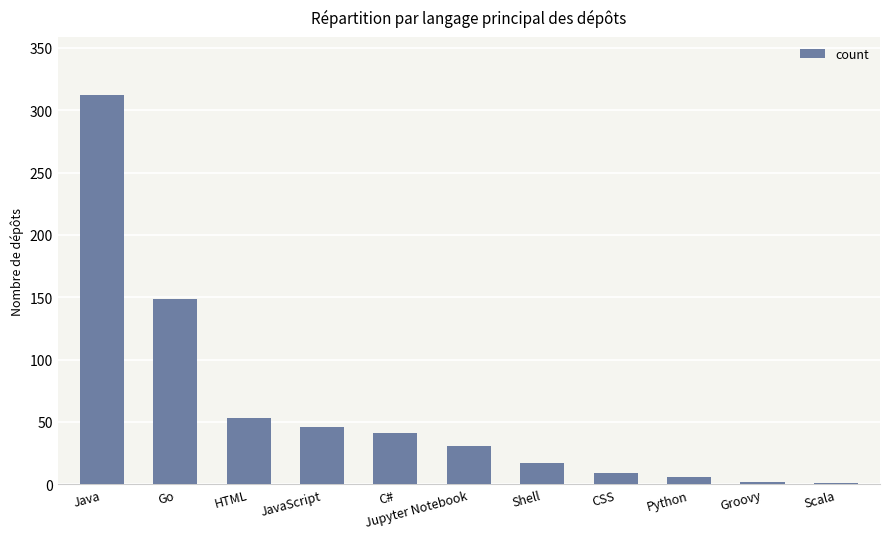

What is the maximum value shown in the chart?

312